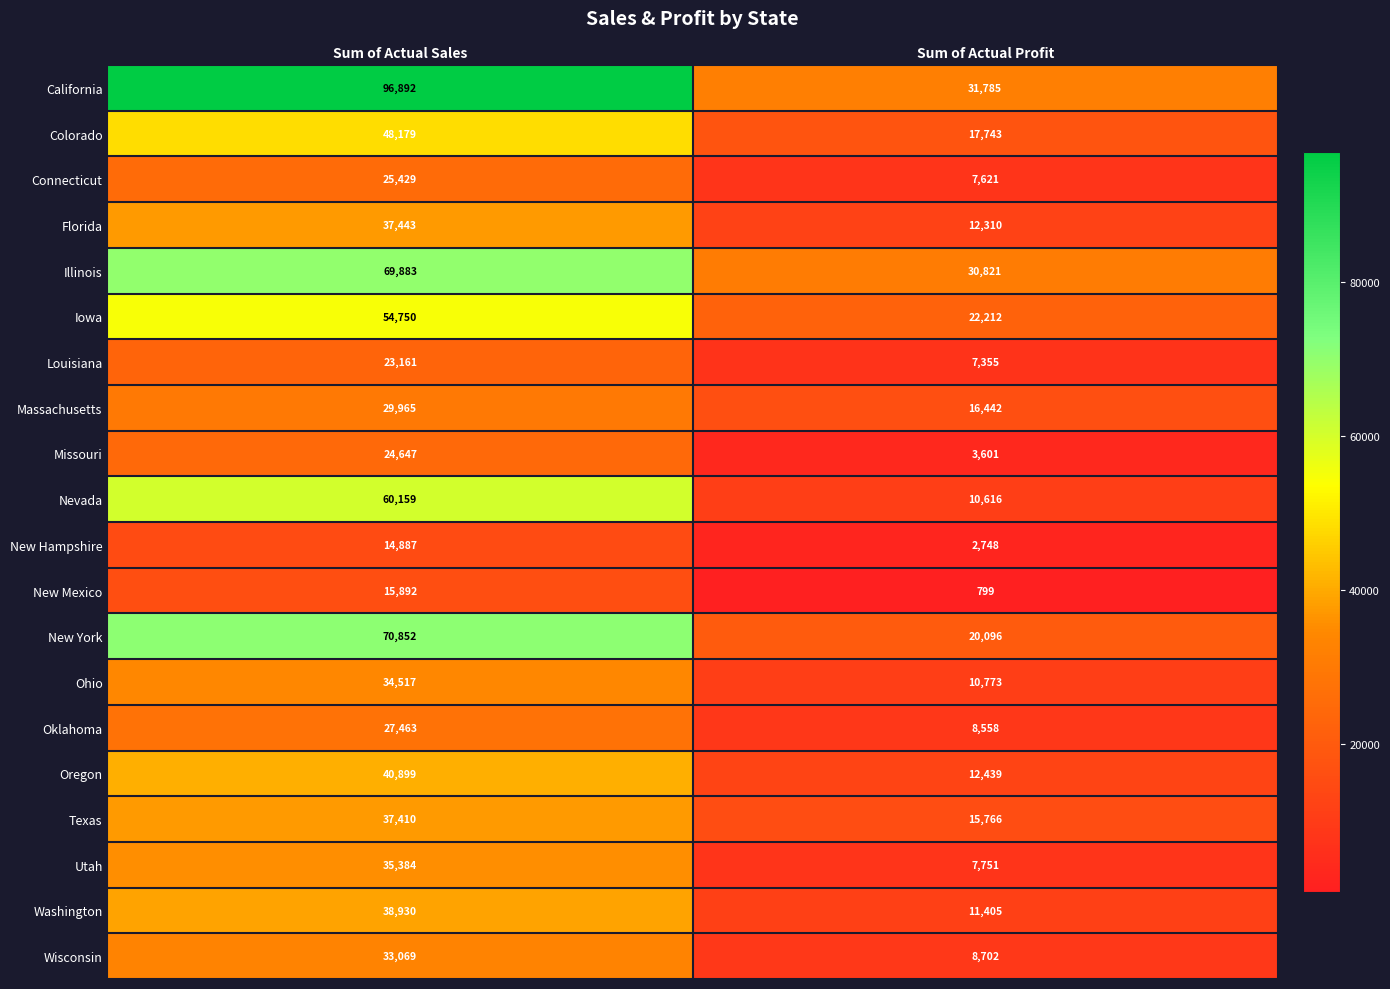

List the series in order of their peak value, lowest first.

New Hampshire, New Mexico, Louisiana, Missouri, Connecticut, Oklahoma, Massachusetts, Wisconsin, Ohio, Utah, Texas, Florida, Washington, Oregon, Colorado, Iowa, Nevada, Illinois, New York, California